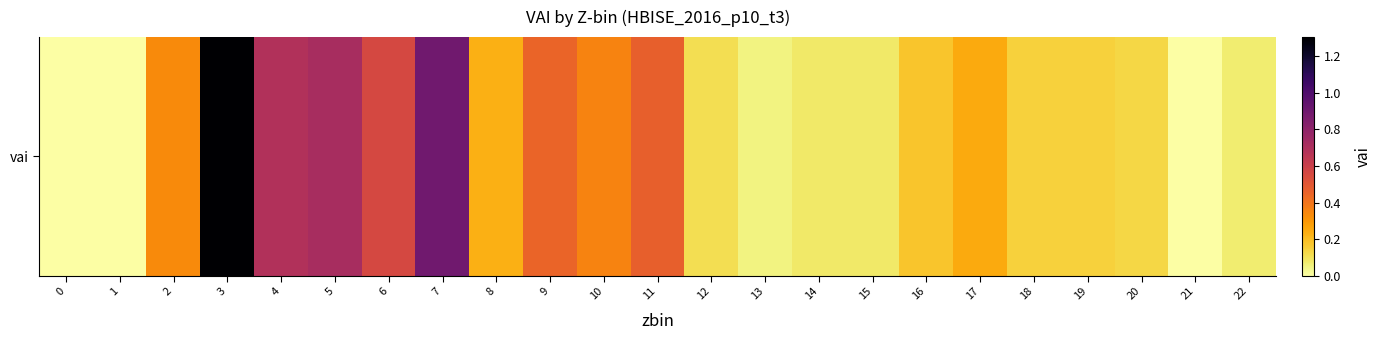

What is the sum of the values at 5 and 1?

0.7